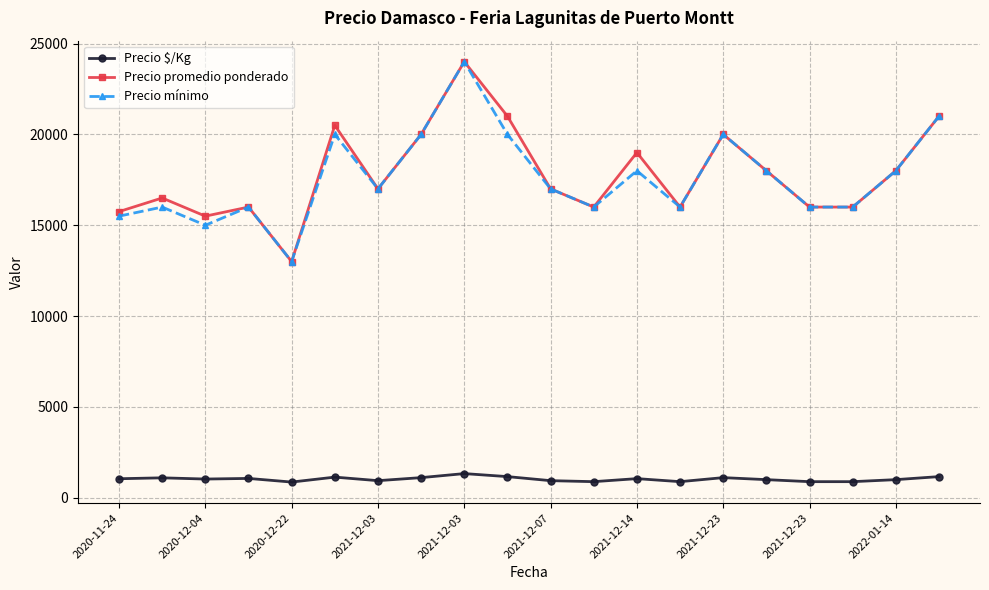

True or false: Precio $/Kg and Precio promedio ponderado intersect in this chart.

False